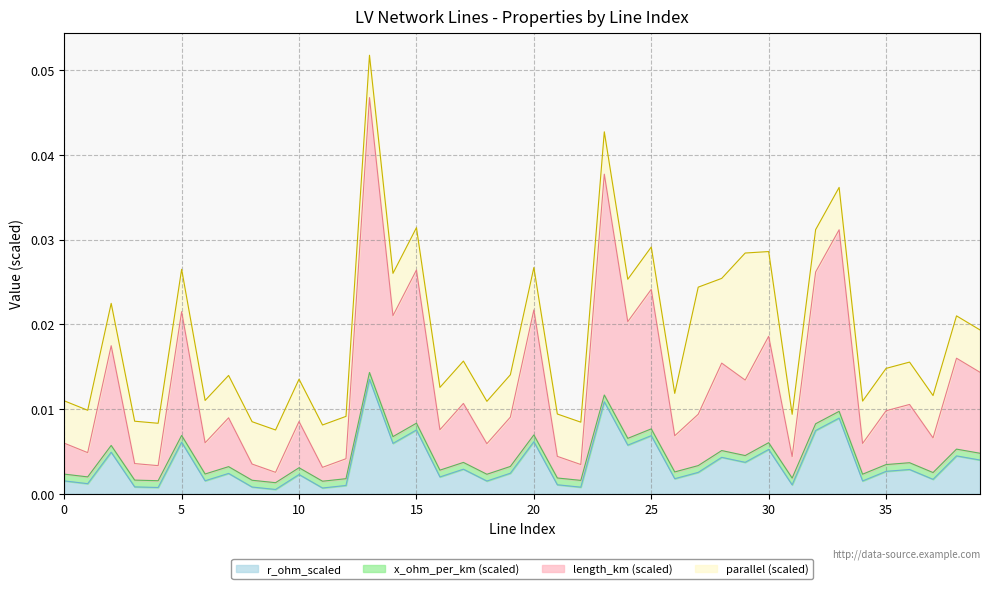

In length_km, how many points are lower than both neighbors (excluding endpoints)?

15